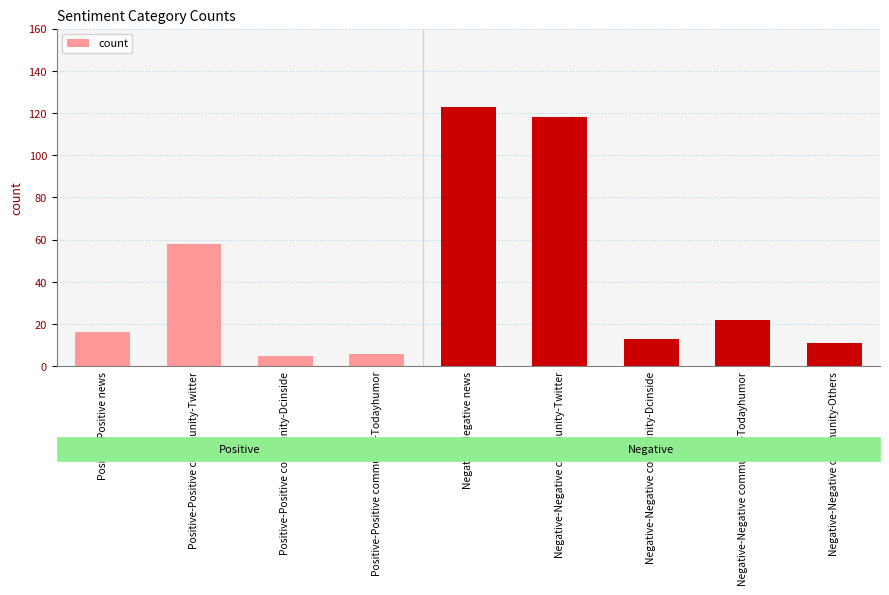

What is the sum of all values?

372